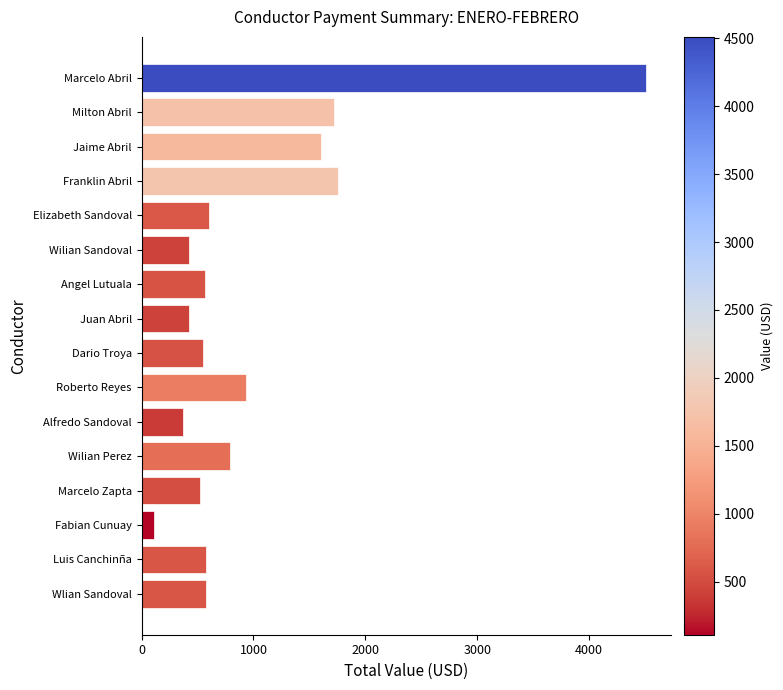

Which category has the lowest value across all series?

Fabian Cunuay